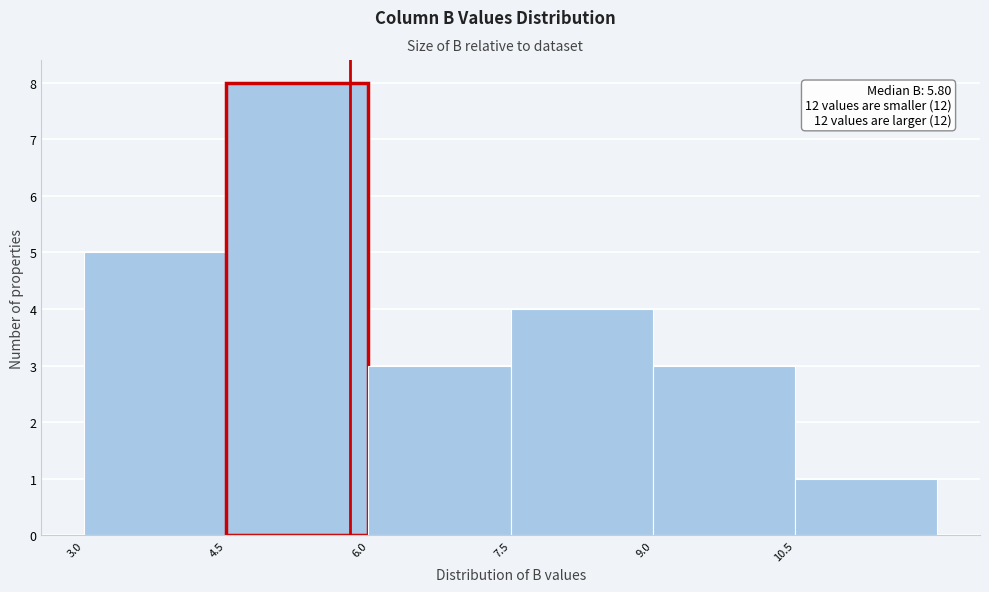

Which range on the x-axis has the tallest bar?

4.5 to 6.0